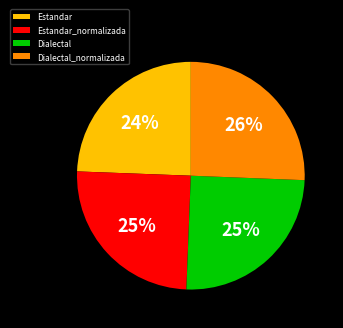

To the nearest percent, what is the difference between the Estandar and Dialectal slice percentages?

1%